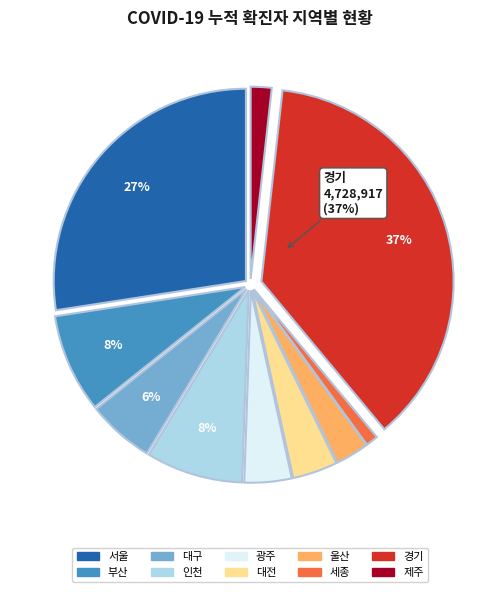

Rank the categories by value from lowest to highest.

세종, 제주, 울산, 대전, 광주, 대구, 인천, 부산, 서울, 경기